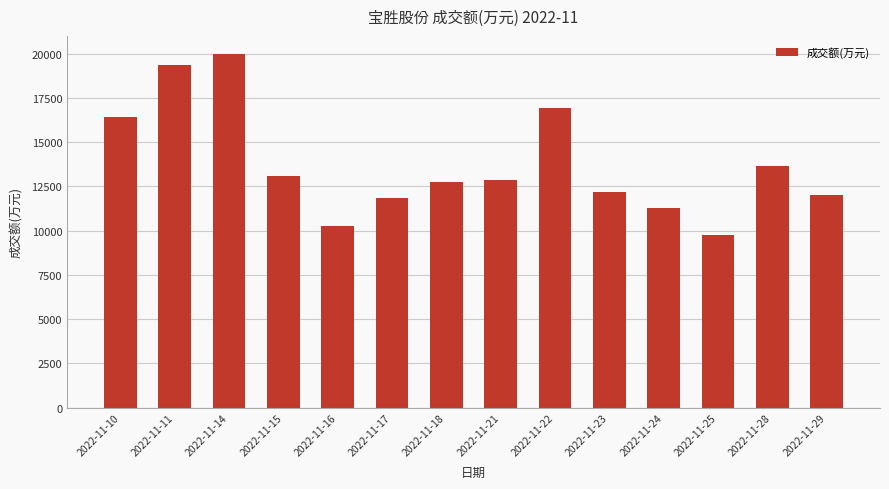

True or false: the data shows 4641 at 2022-11-23.

False